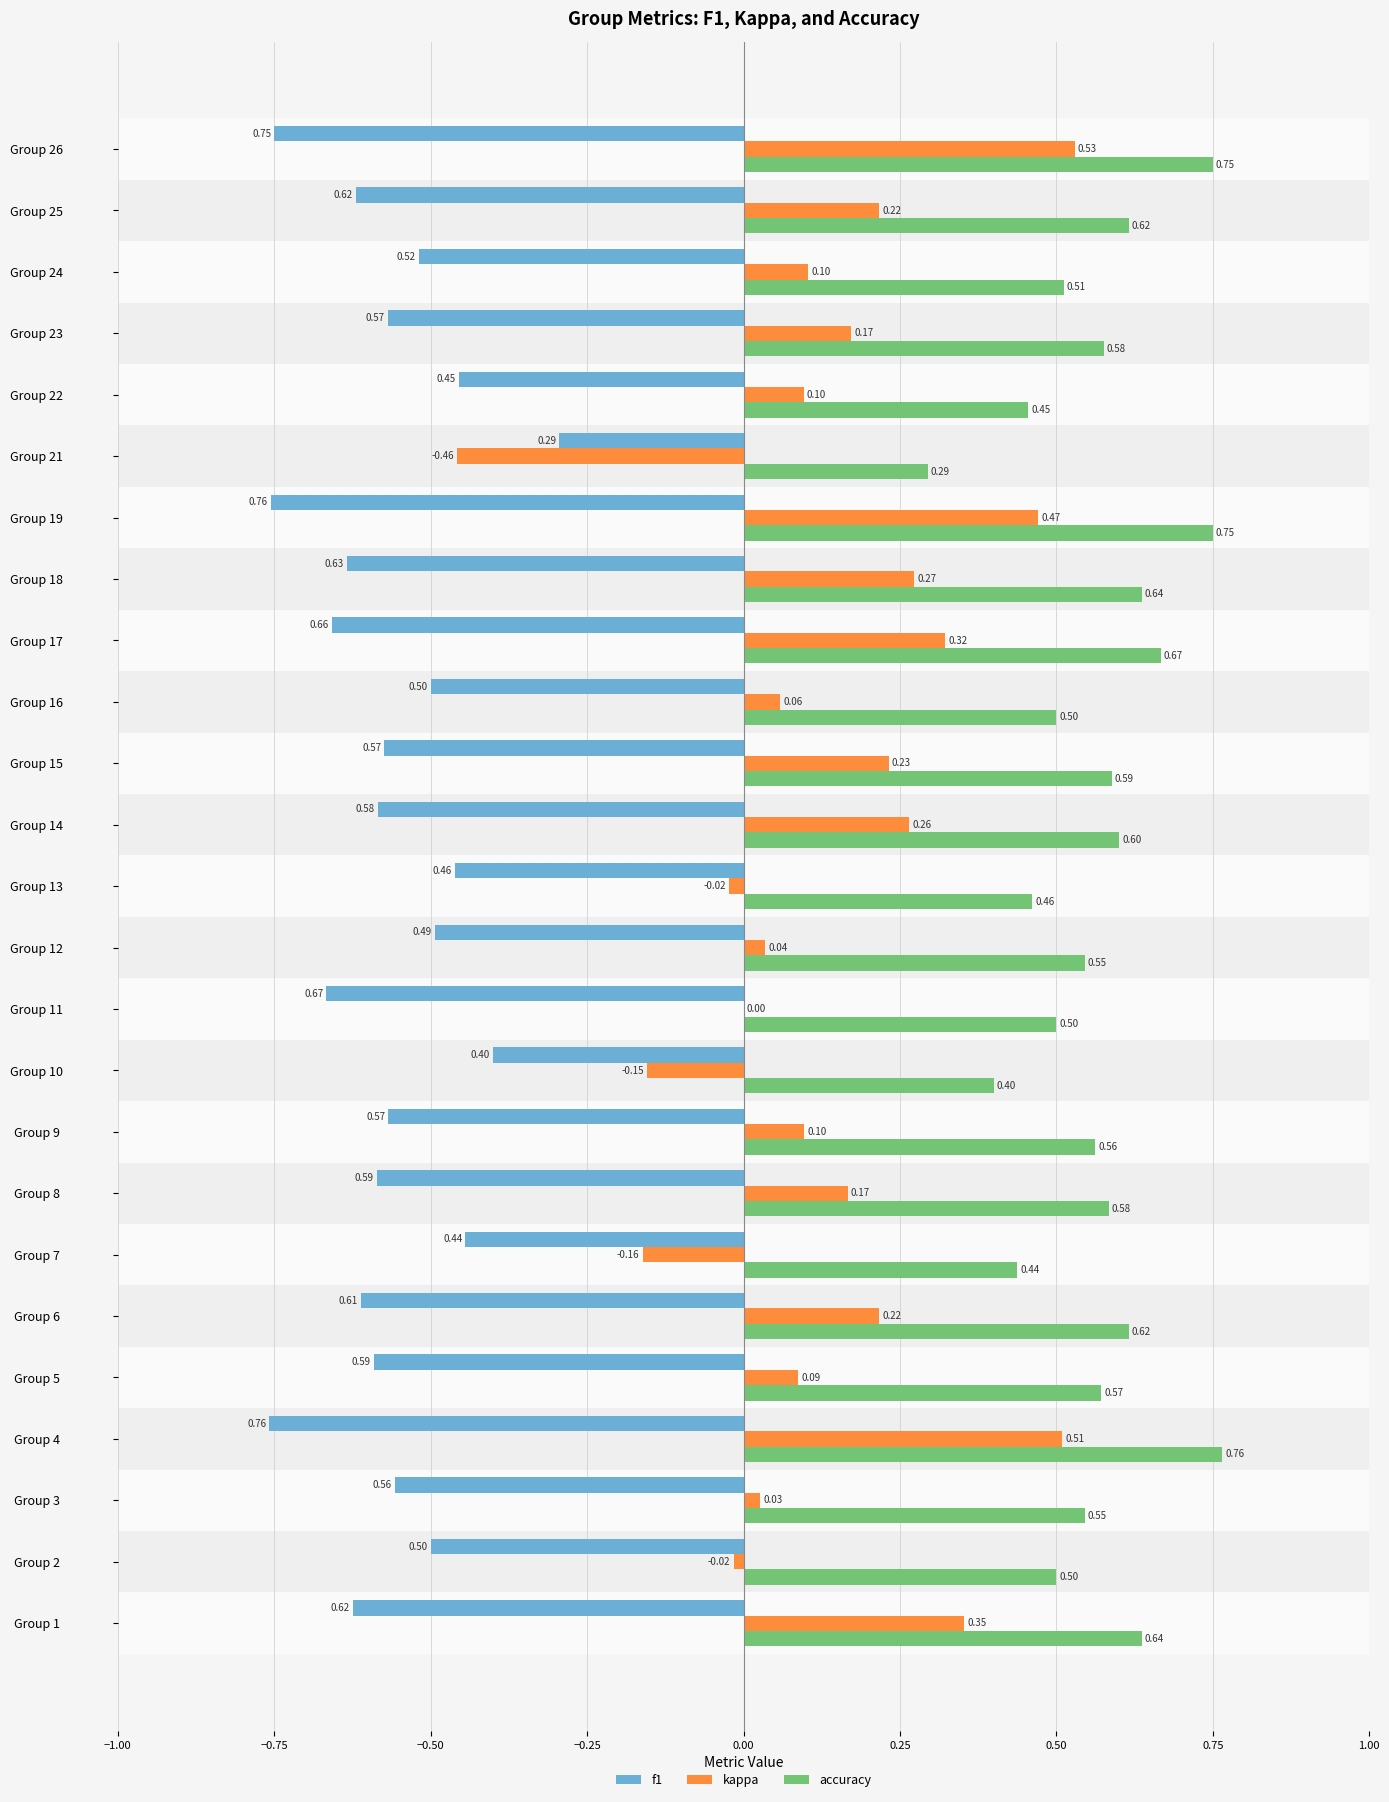

At which category is the sum across all series the highest?

Group 26